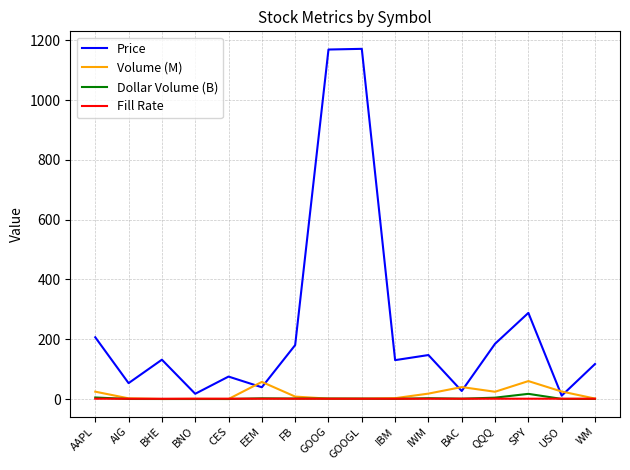

The value of Fill Rate at USO is 1.0. True or false?

True